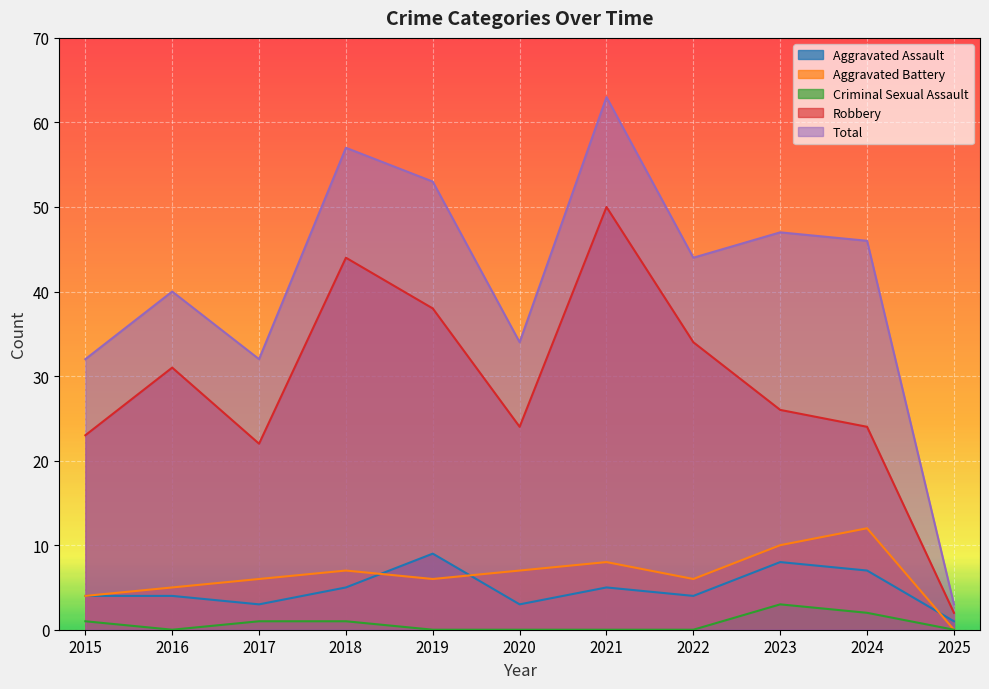

Reading left to right, extract all data points from this chart.

Aggravated Assault: 2015=4	2016=4	2017=3	2018=5	2019=9	2020=3	2021=5	2022=4	2023=8	2024=7	2025=1
Aggravated Battery: 2015=4	2016=5	2017=6	2018=7	2019=6	2020=7	2021=8	2022=6	2023=10	2024=12	2025=0
Criminal Sexual Assault: 2015=1	2016=0	2017=1	2018=1	2019=0	2020=0	2021=0	2022=0	2023=3	2024=2	2025=0
Robbery: 2015=23	2016=31	2017=22	2018=44	2019=38	2020=24	2021=50	2022=34	2023=26	2024=24	2025=2
Total: 2015=32	2016=40	2017=32	2018=57	2019=53	2020=34	2021=63	2022=44	2023=47	2024=46	2025=3